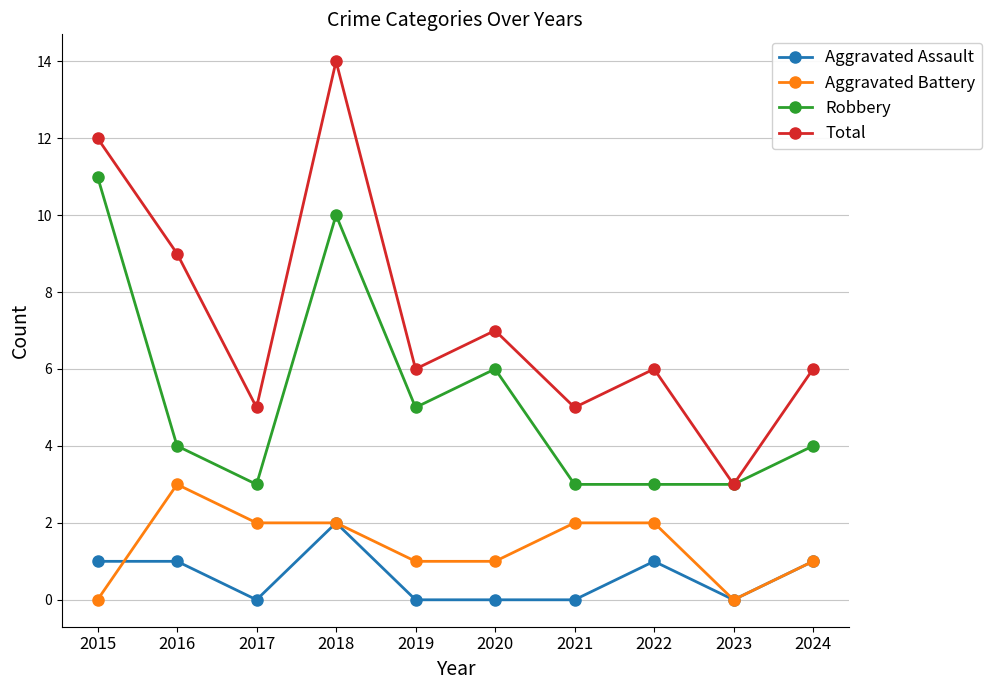

How many data points in Aggravated Battery are less than 2?

5